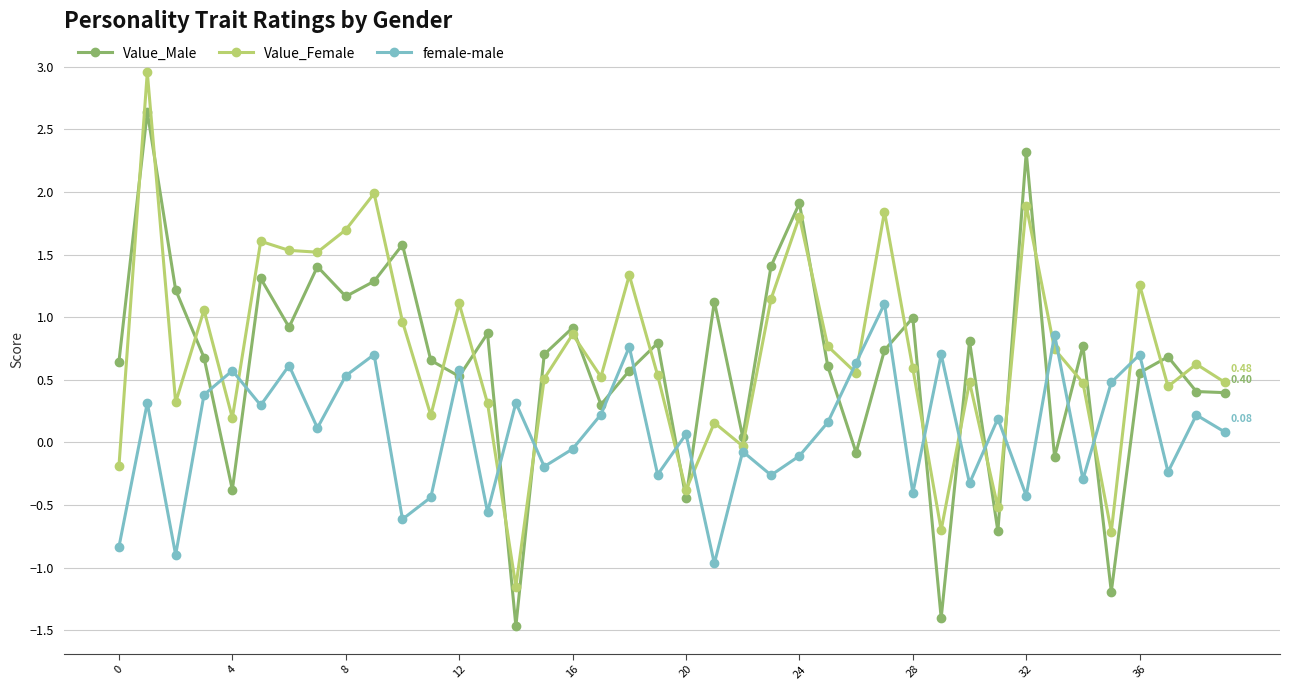

What is the maximum value shown in the chart?

3.0